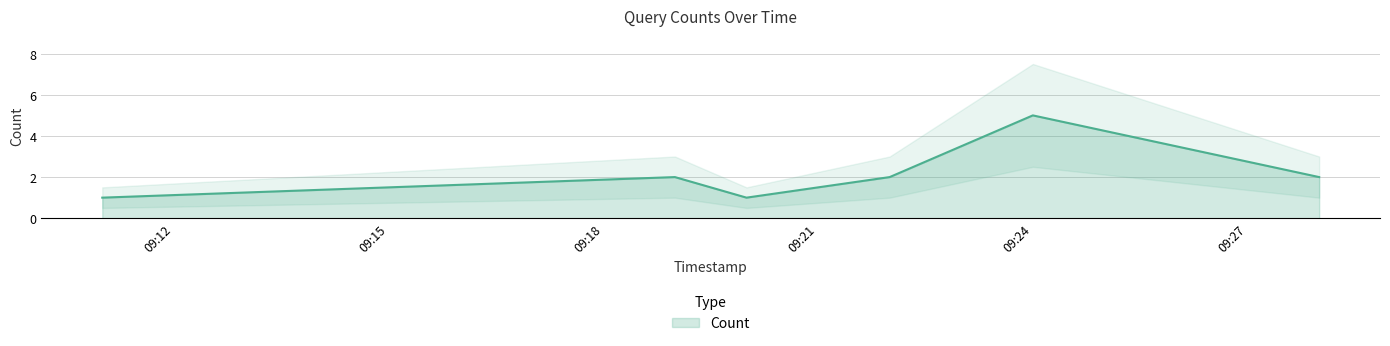

Does the chart display data point markers on the line(s)?

No